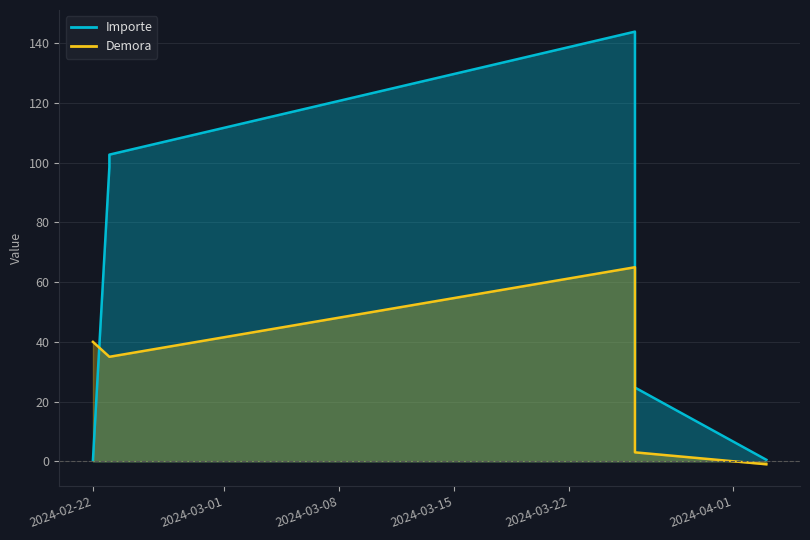

True or false: Demora has more than 2 points higher than both neighbors.

False